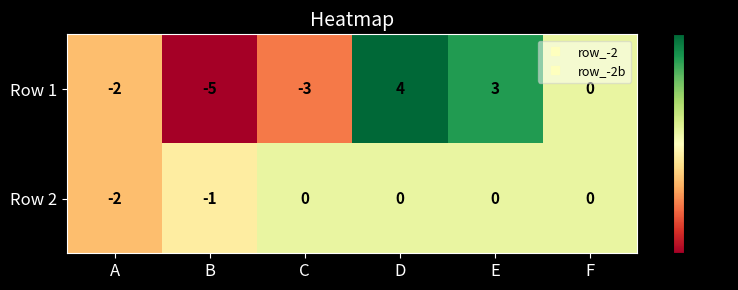

What is the maximum value for Row 1?

4